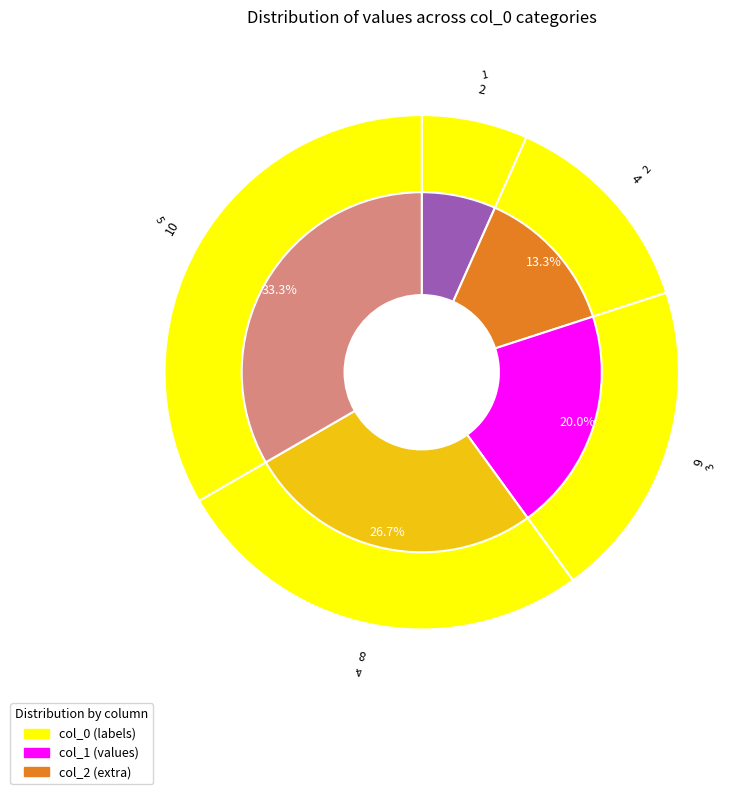

How many segments does this pie chart have?

5